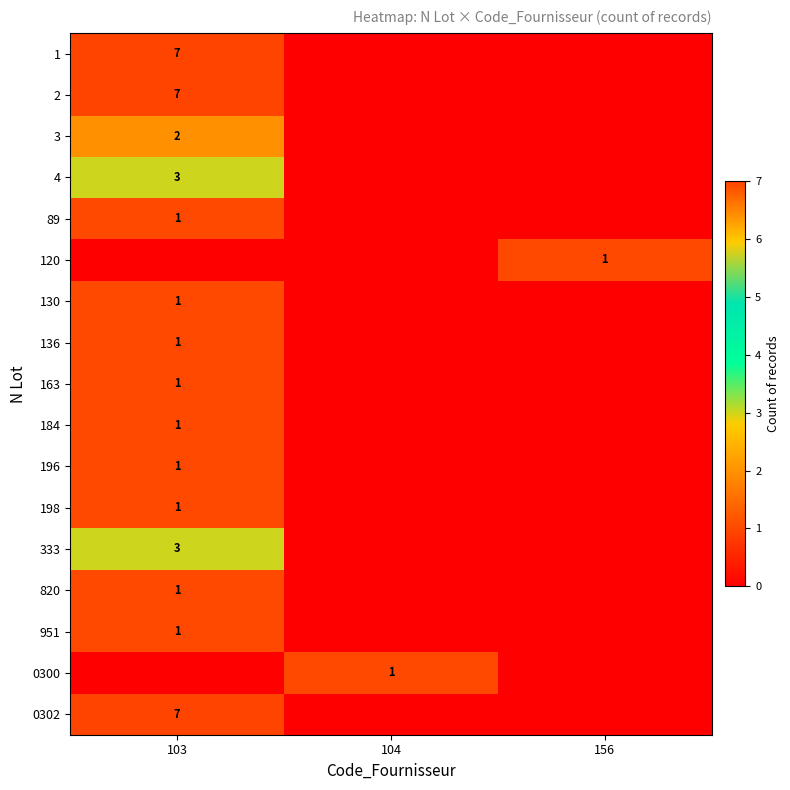

What is the spread (max minus min) of values at 104?

1